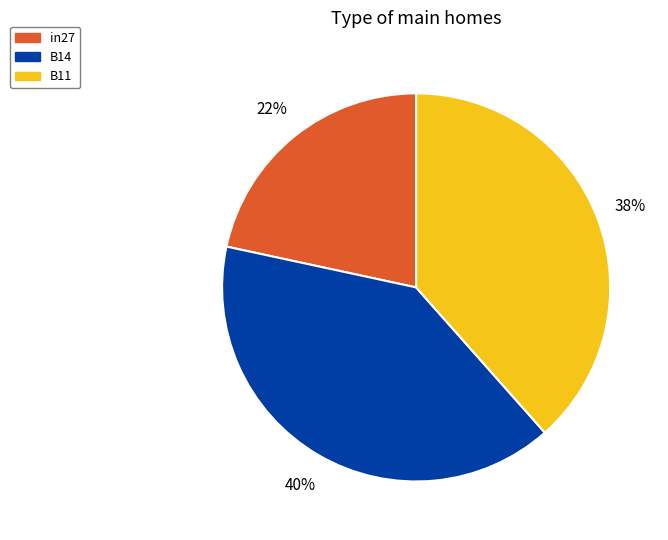

Which slice is the smallest?

in27